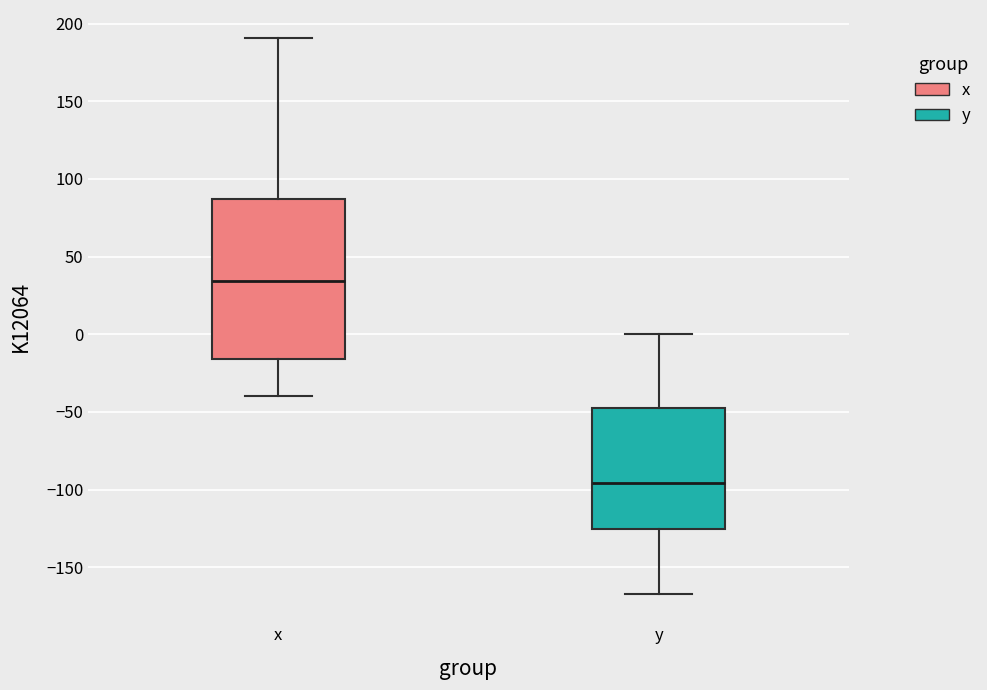

Which box is the tallest, from its lower edge to its upper edge?

x